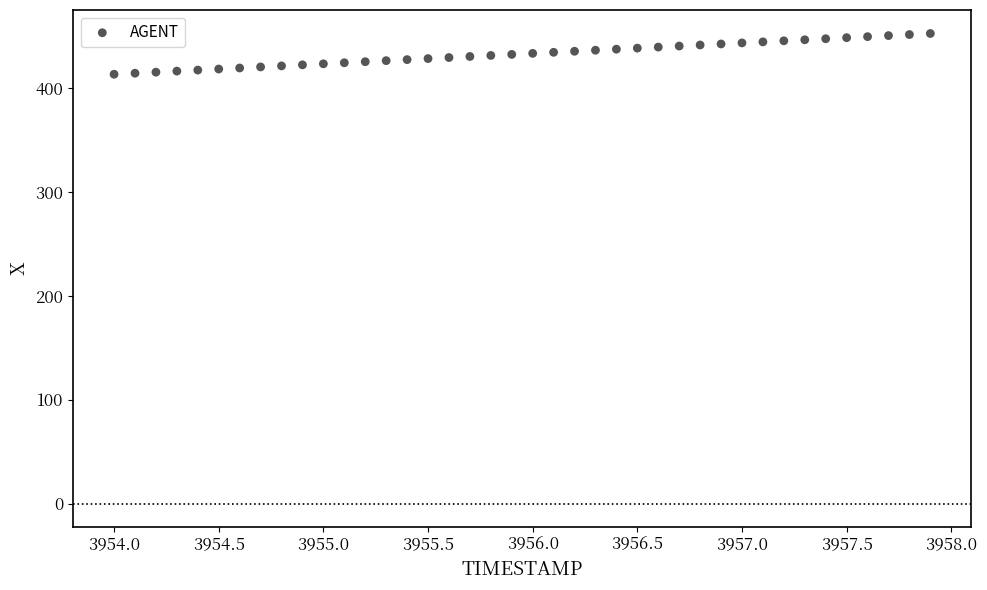

What is the range of Y values (max minus min)?

39.2